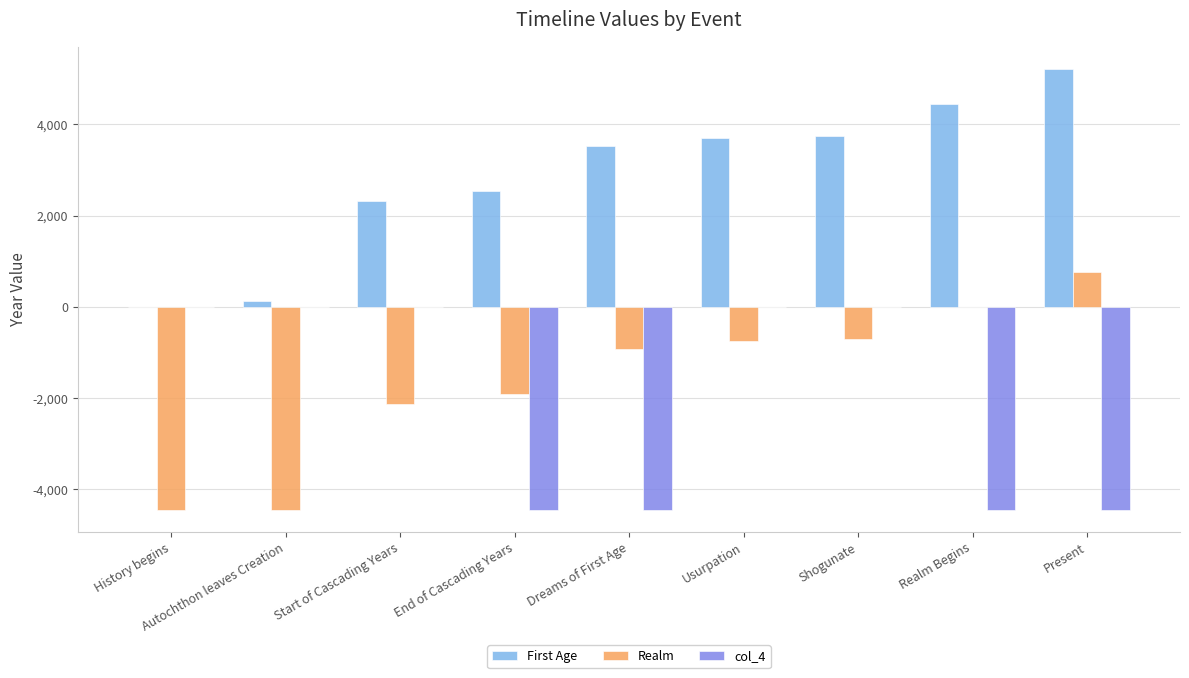

How many distinct data groups are displayed?

3